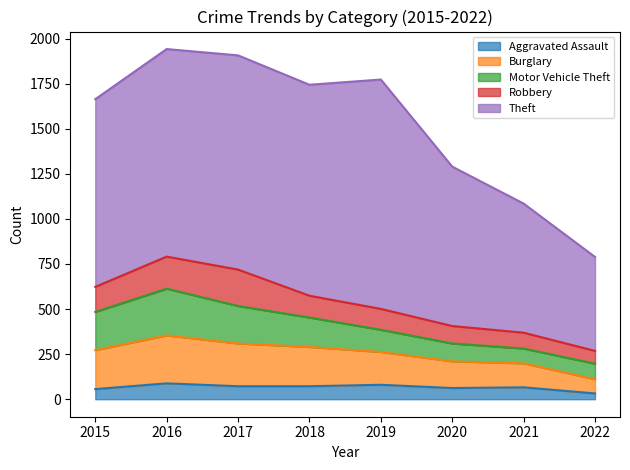

The Motor Vehicle Theft series shows 82 at 2021. True or false?

True